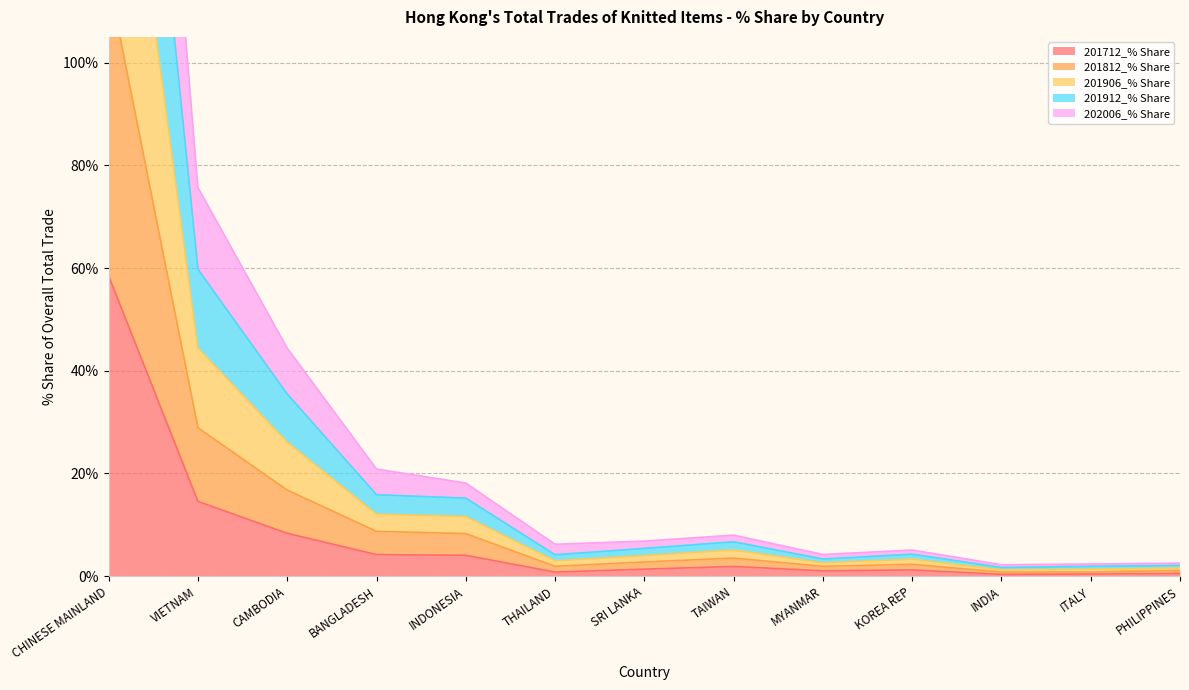

Is it true that 201712_% Share equals 8.3 at CAMBODIA?

True